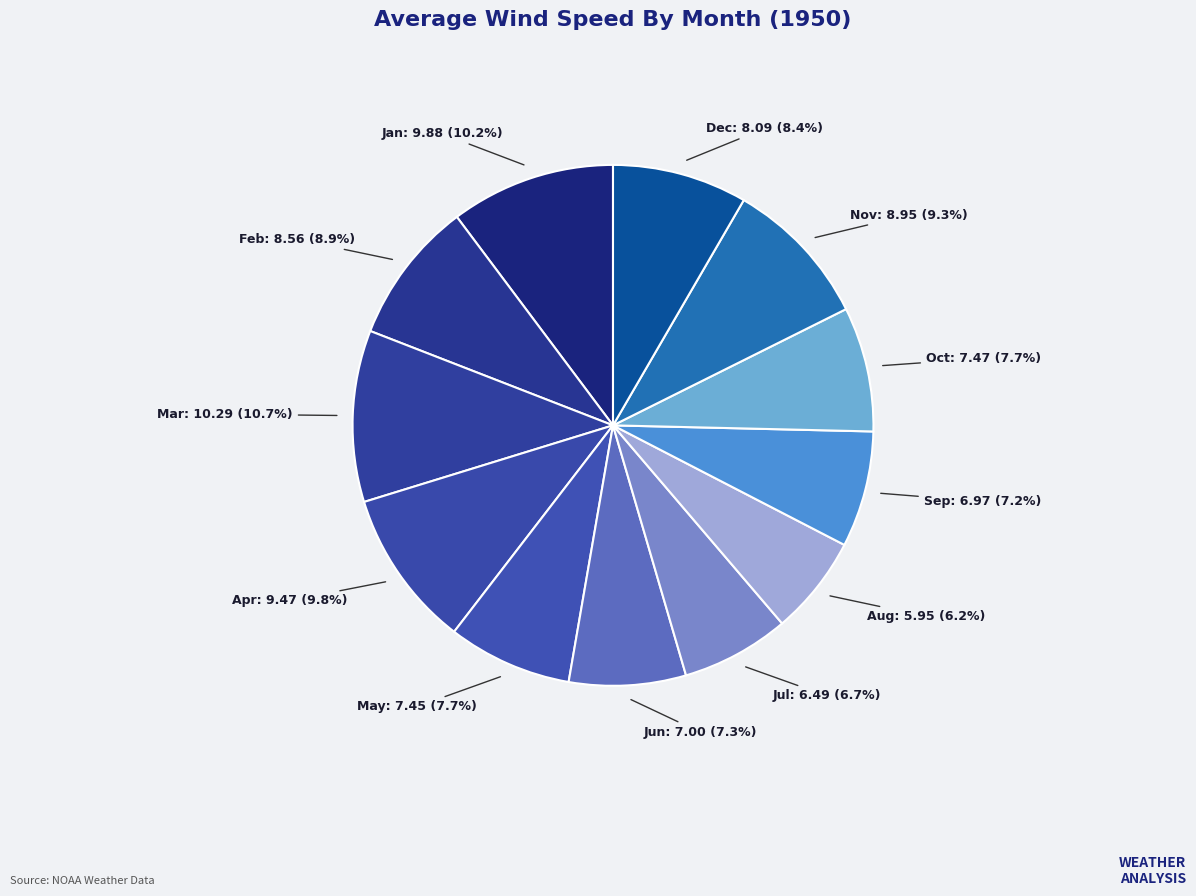

To the nearest percent, what portion does Nov represent?

9%